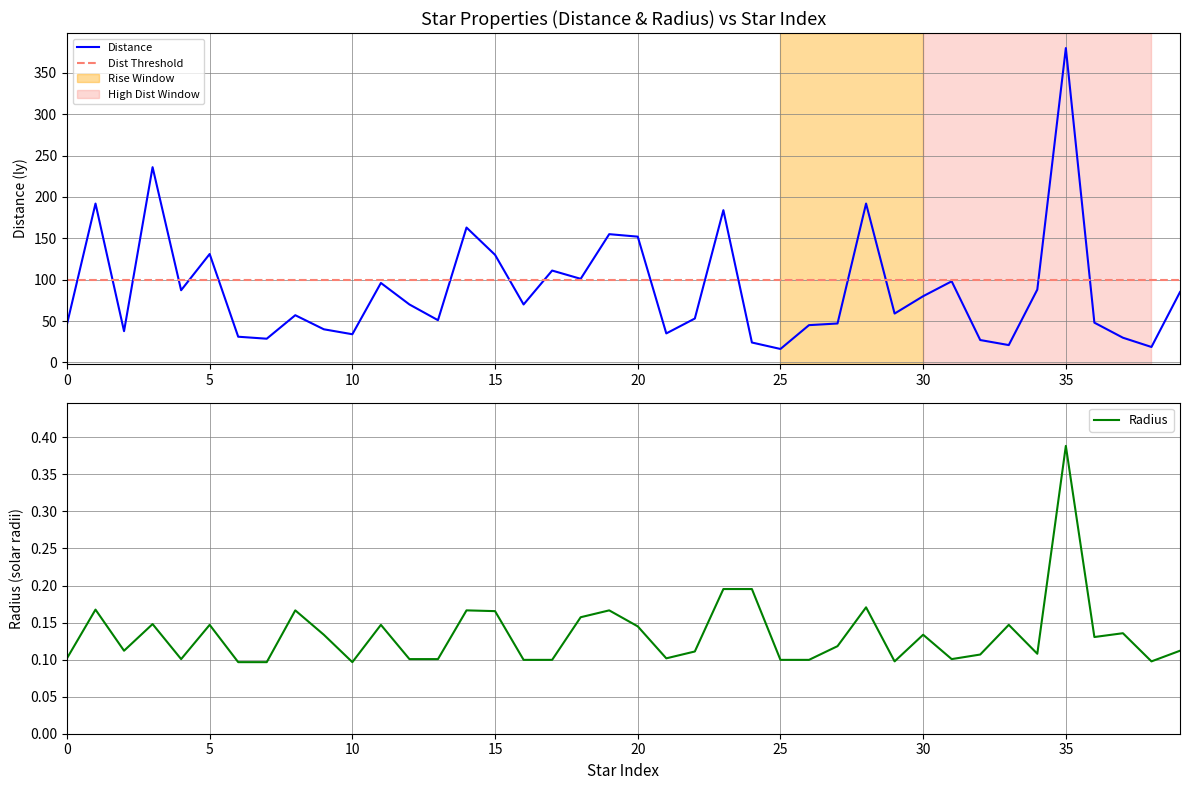

The value of Distance at 5 is 131.0. True or false?

True